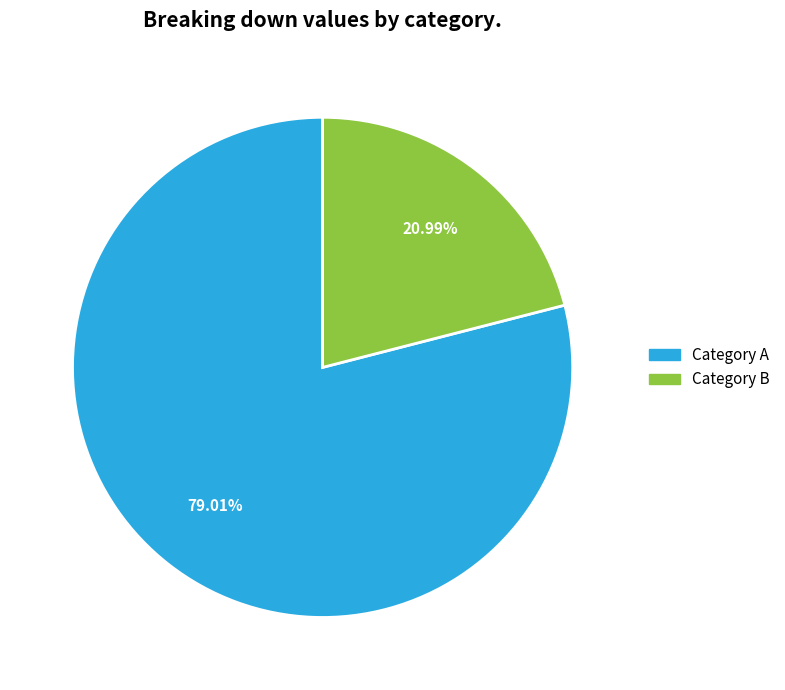

Is the sum of Category B and Category A greater than half?

Yes